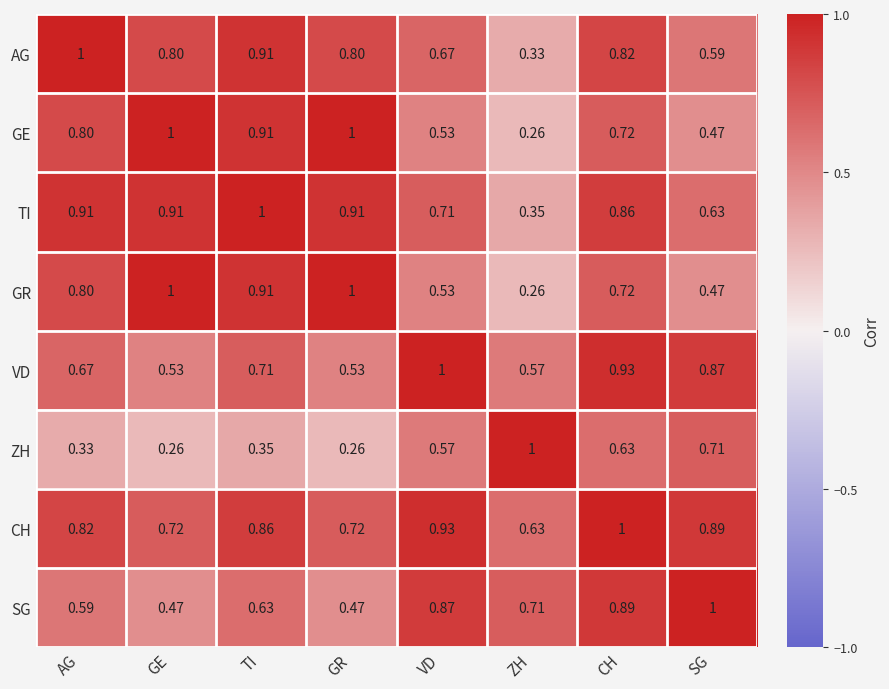

What is the maximum value shown in the chart?

1.0